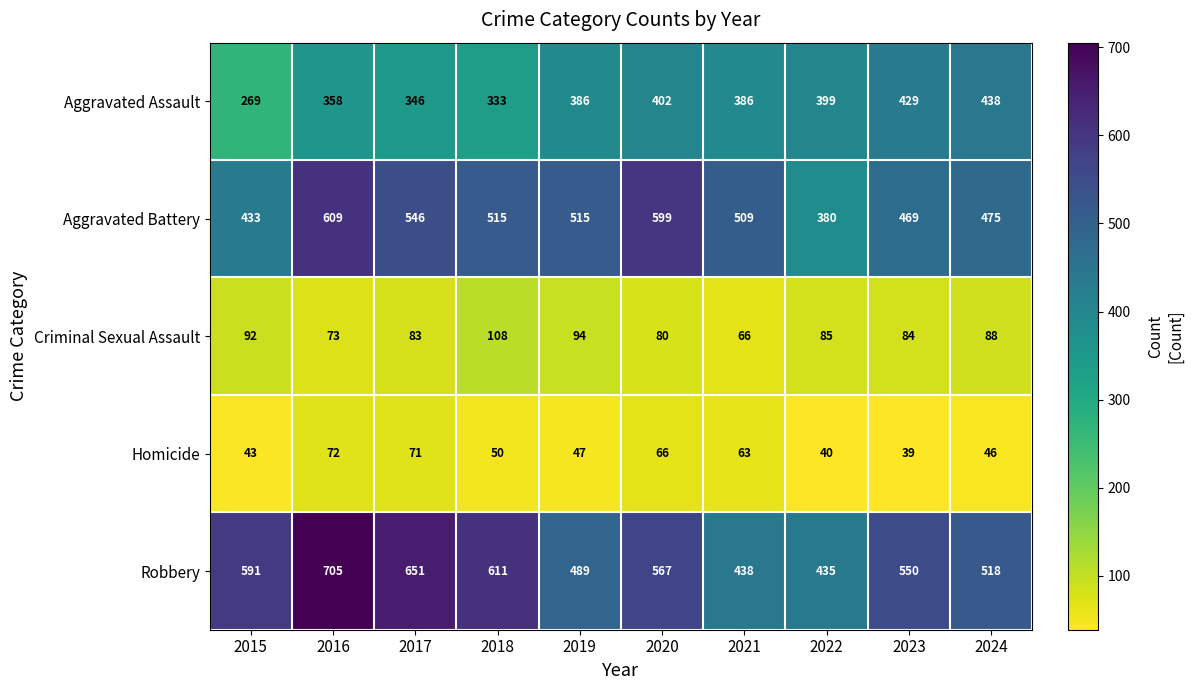

Which label corresponds to the smallest value in the chart?

2023